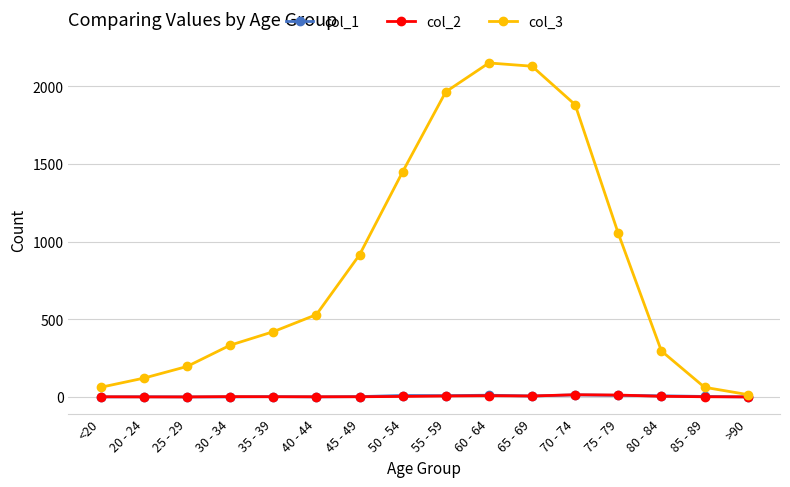

Which series has the largest total across all categories?

col_3